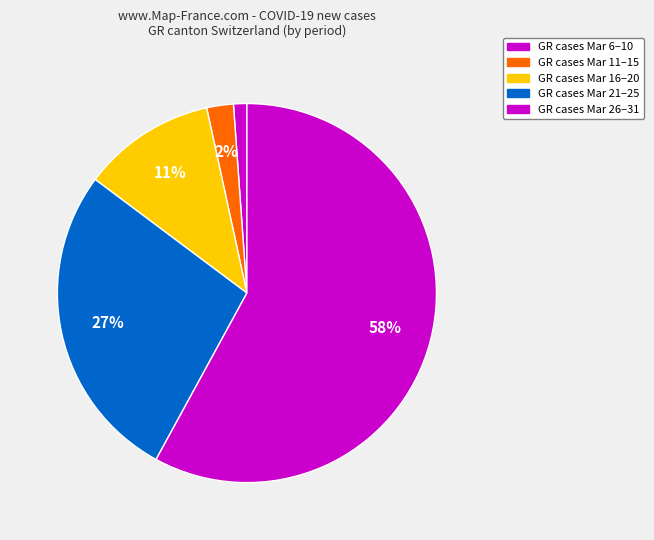

How many slices are in this pie chart?

5